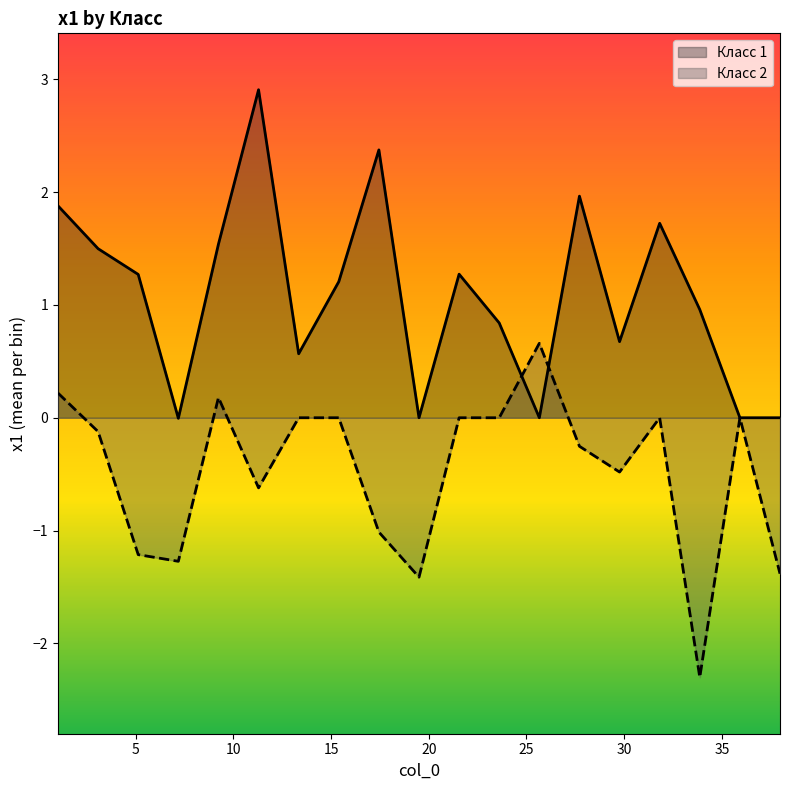

What is the highest value of the Класс 1 series?

2.9